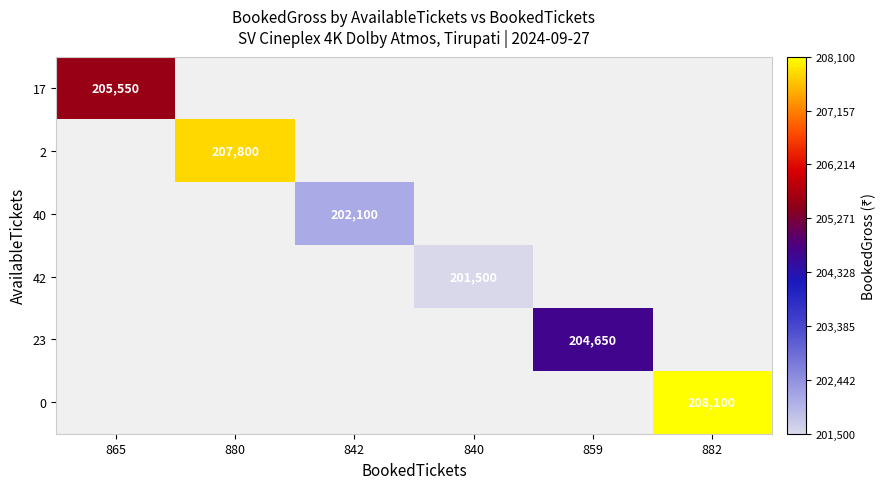

Count the number of data series in this chart.

6